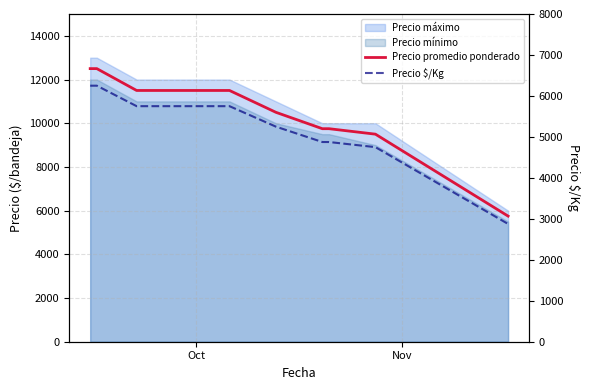

True or false: Precio $/Kg and Precio promedio ponderado intersect in this chart.

False